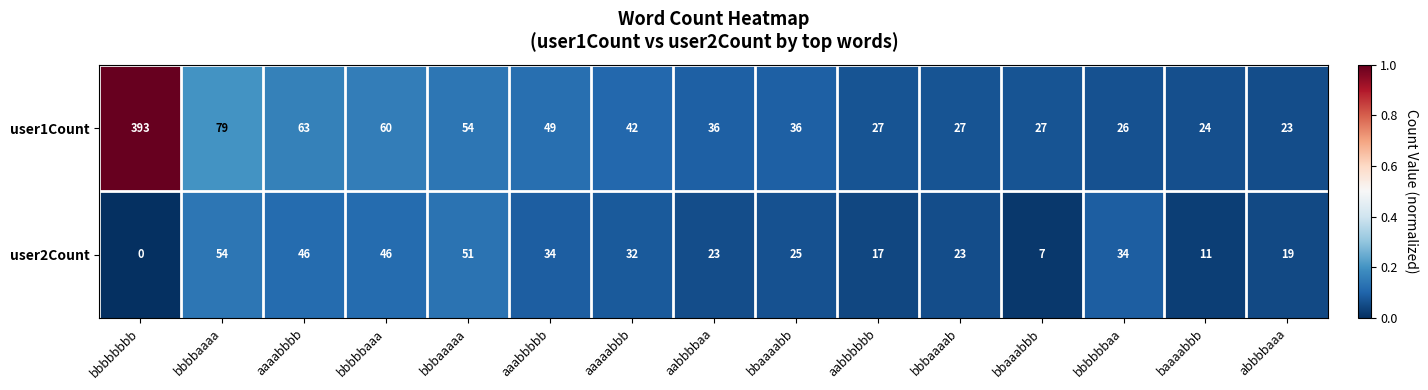

Rank the series by their average value, from lowest to highest.

user2Count, user1Count